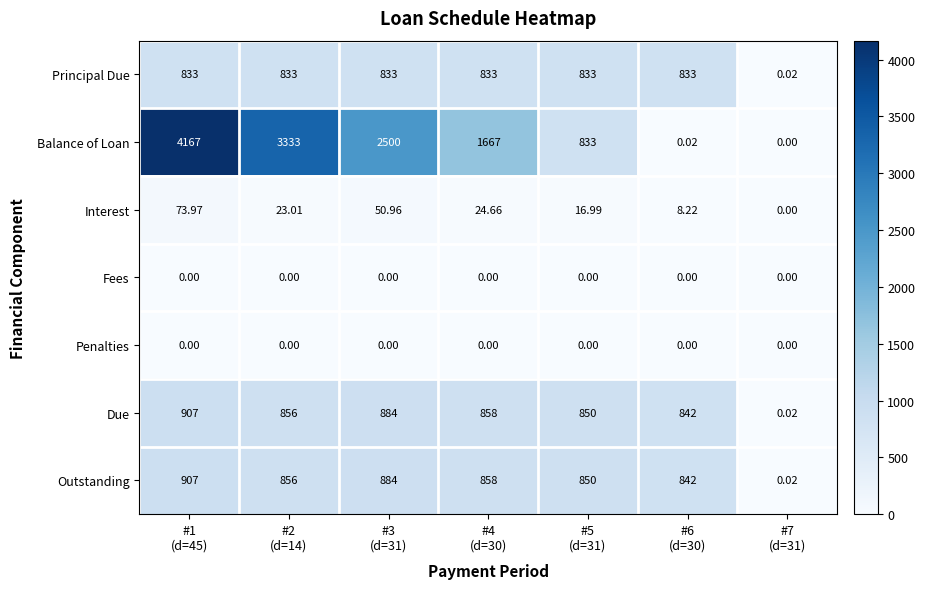

Which series changed the most between #2
(d=14) and #6
(d=30)?

Balance of Loan